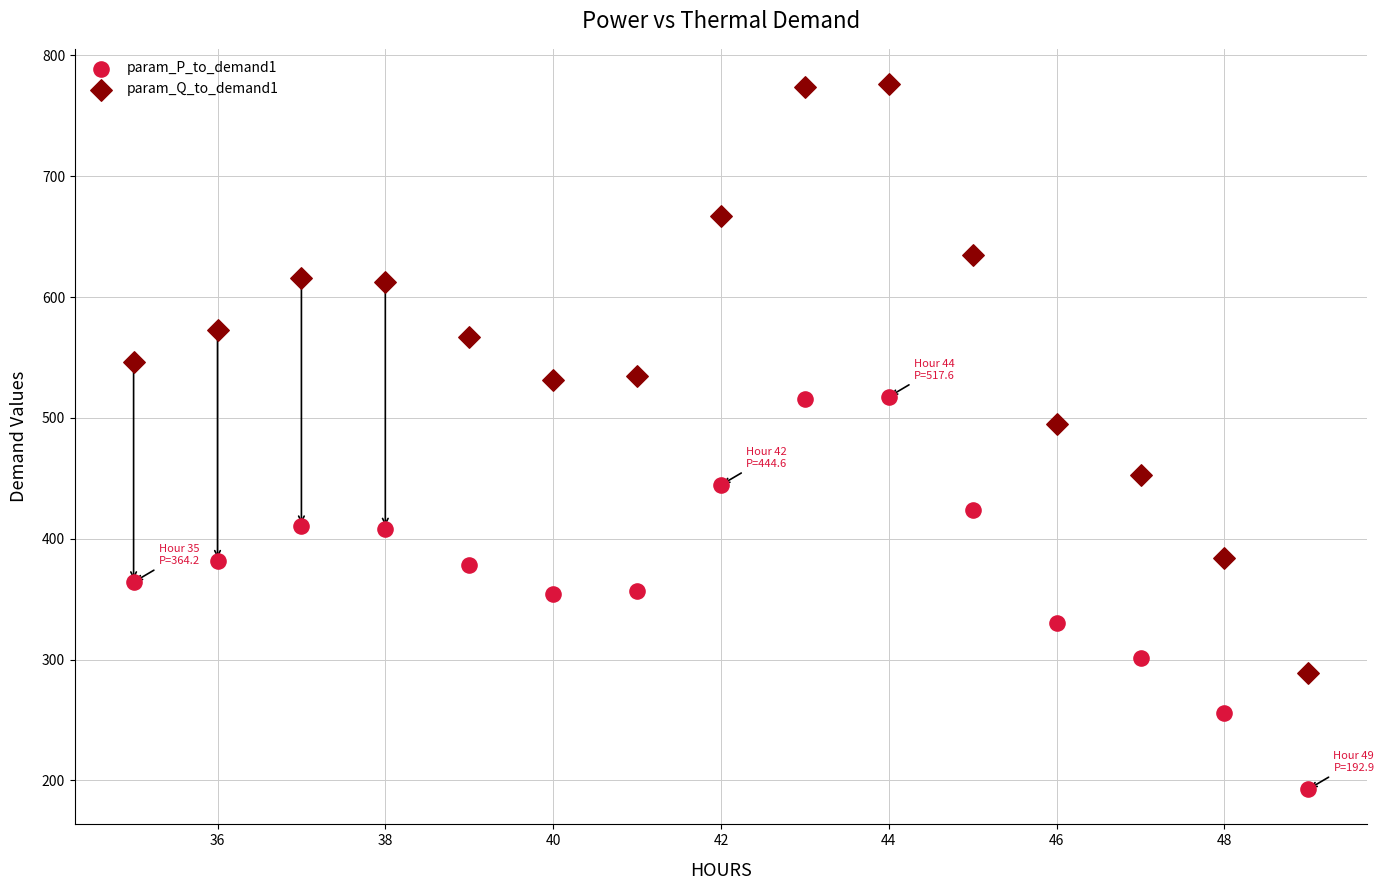

Across all data points, what is the range of Y values (max minus min)?

583.5